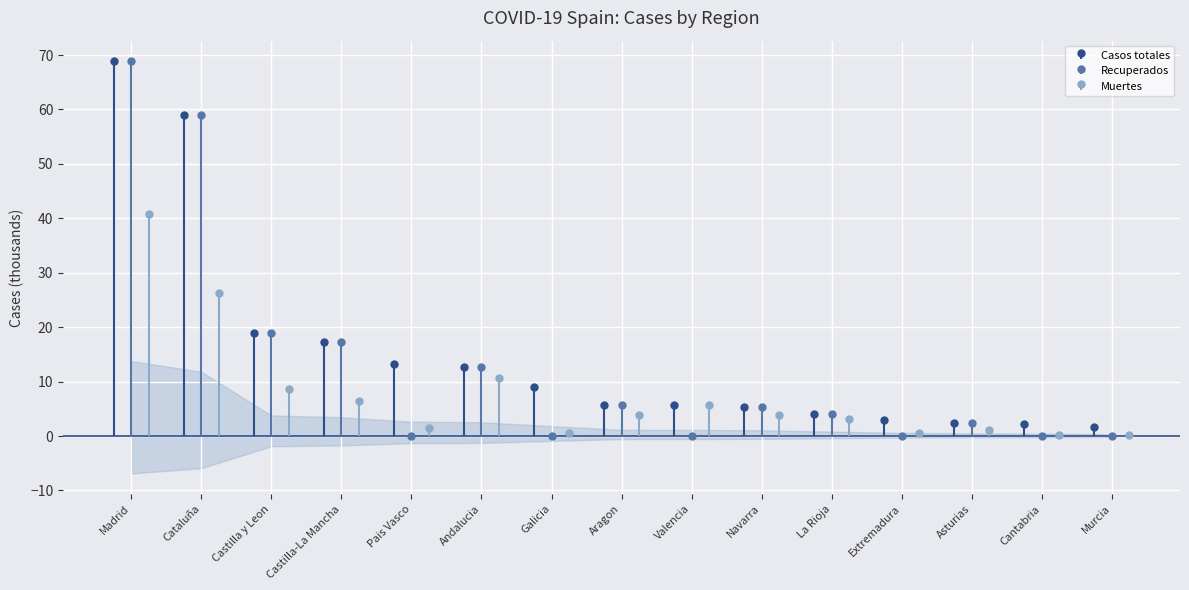

Which series has the largest range (max minus min)?

Recuperados